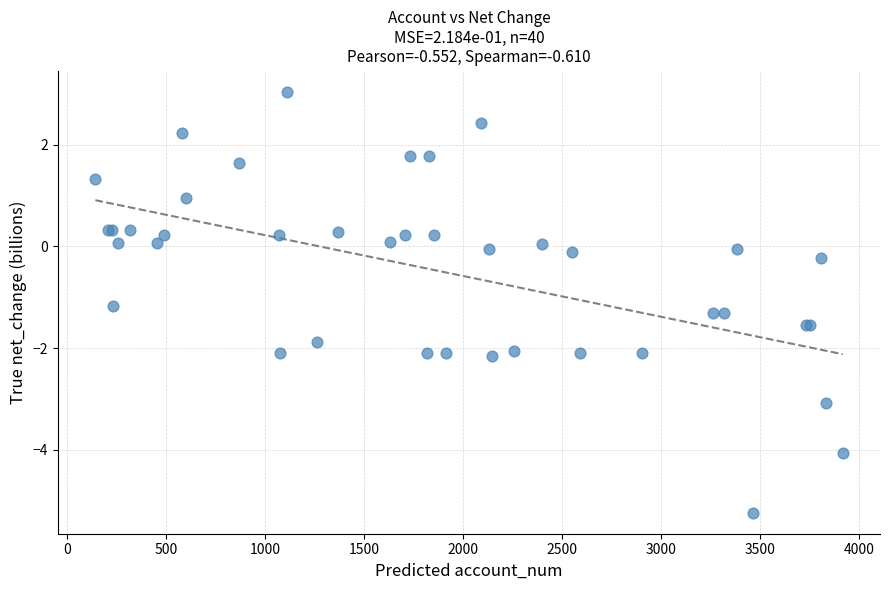

What Y value in the scatter plot is closest to -1?

-1.2